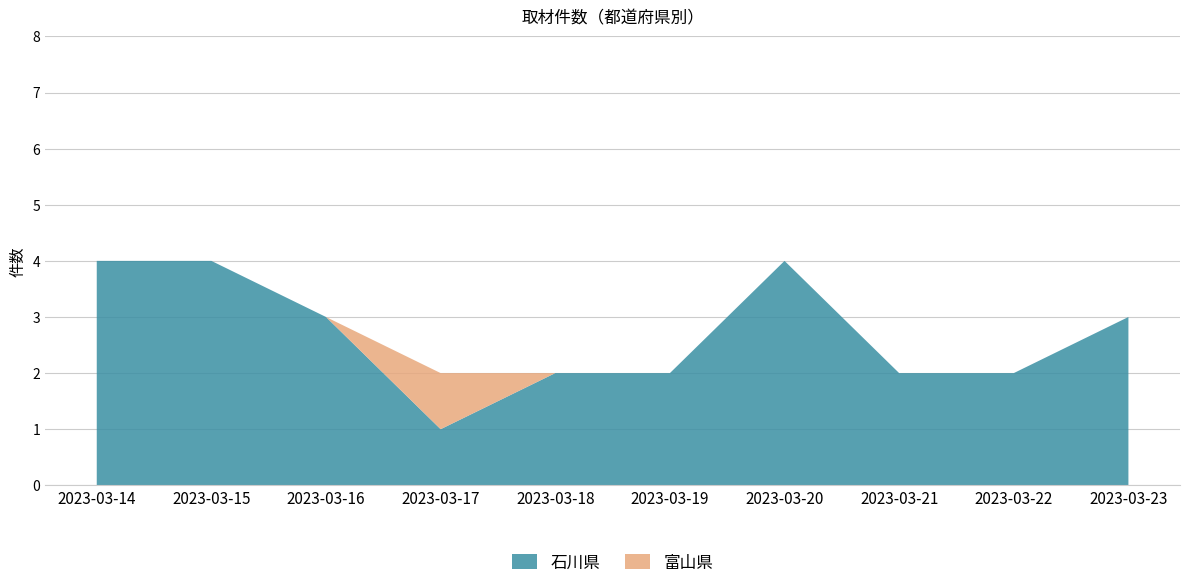

Reading left to right, list all the values displayed in this chart.

石川県: 4	4	3	1	2	2	4	2	2	3
富山県: 0	0	0	1	0	0	0	0	0	0